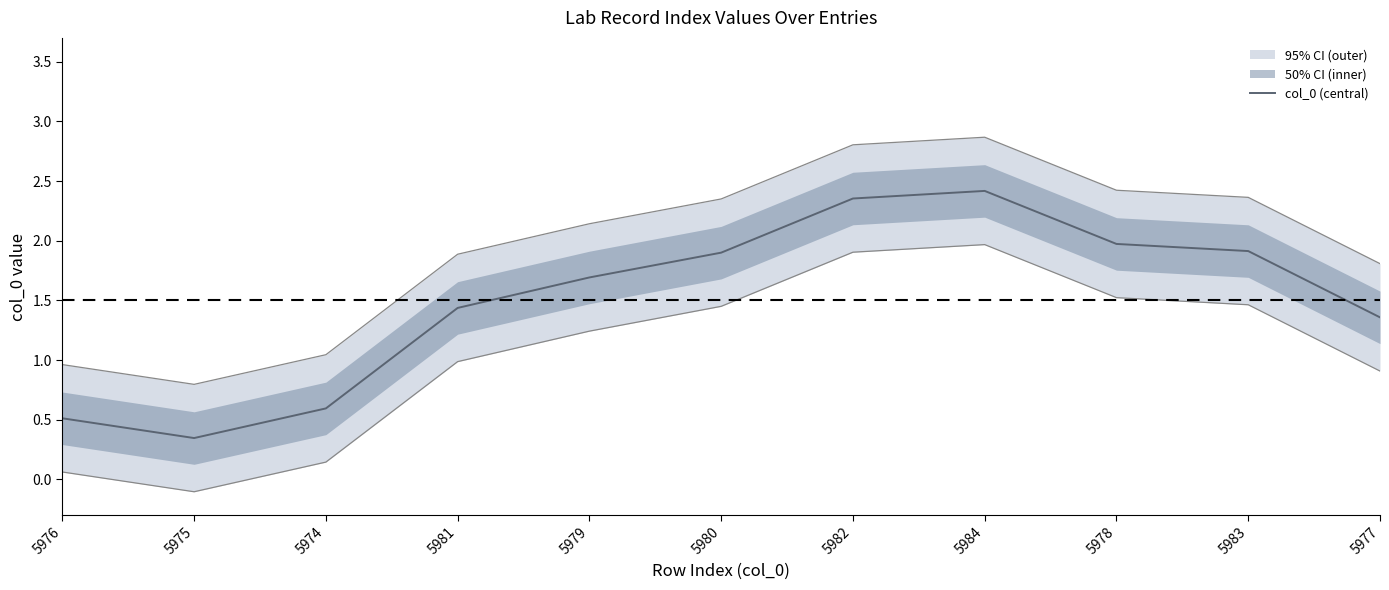

List the labels in order of value, largest first.

5984, 5982, 5978, 5983, 5980, 5979, 5981, 5977, 5974, 5976, 5975